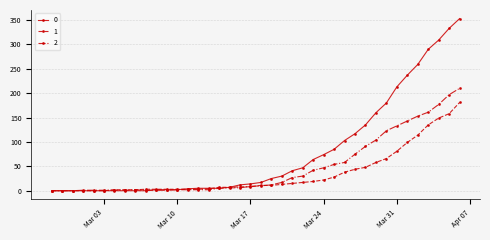

Rank the series by their maximum value, from highest to lowest.

0, 2, 1